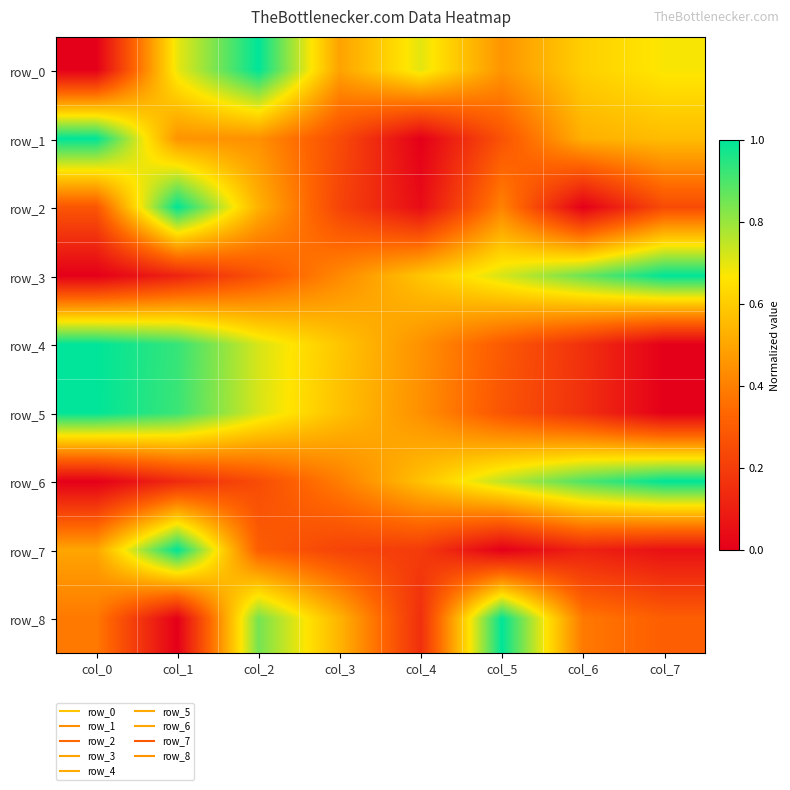

What is the maximum value for row_7?

1.0